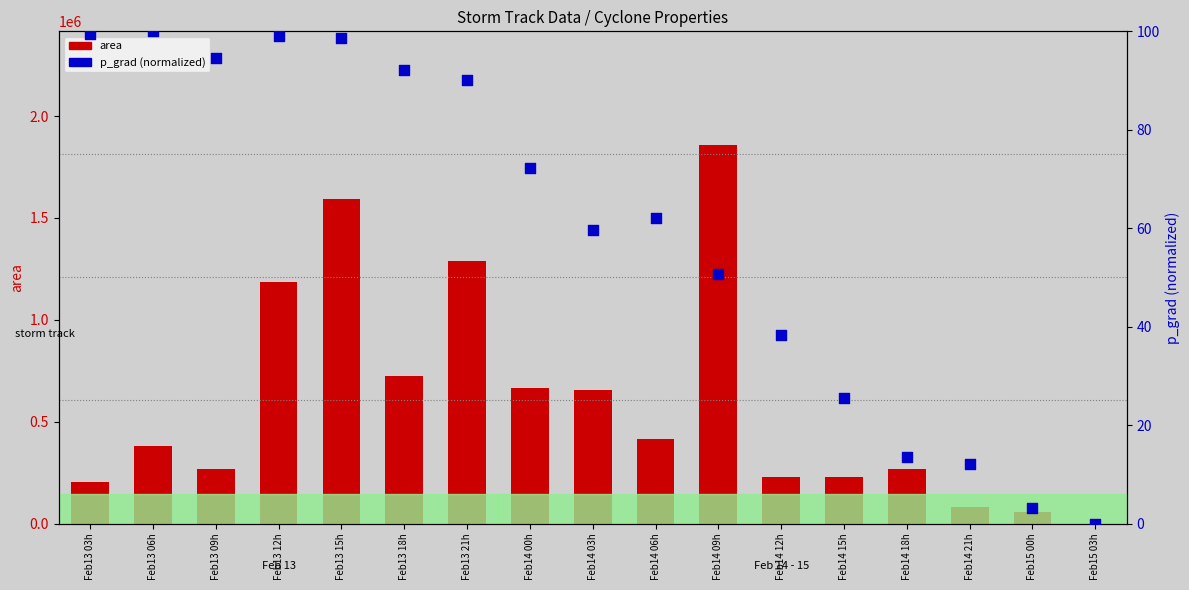

Is the value of area at Feb14 18h greater than the value of p_grad (normalized 0-100) at Feb13 18h?

Yes